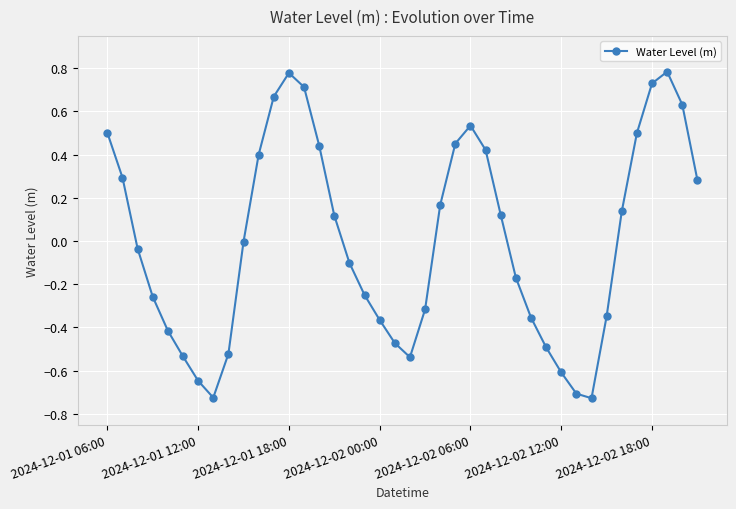

How many interior local valleys (lower than both neighbors) does the data have?

3